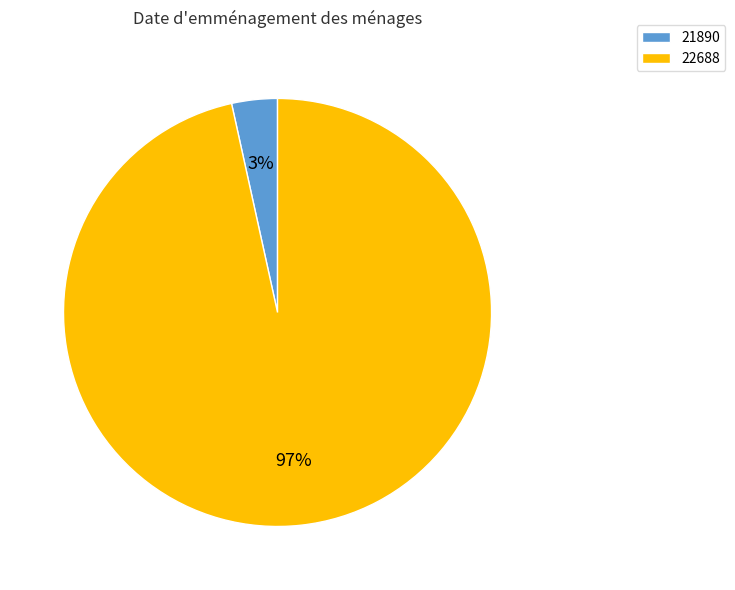

Which slice is the smallest?

21890